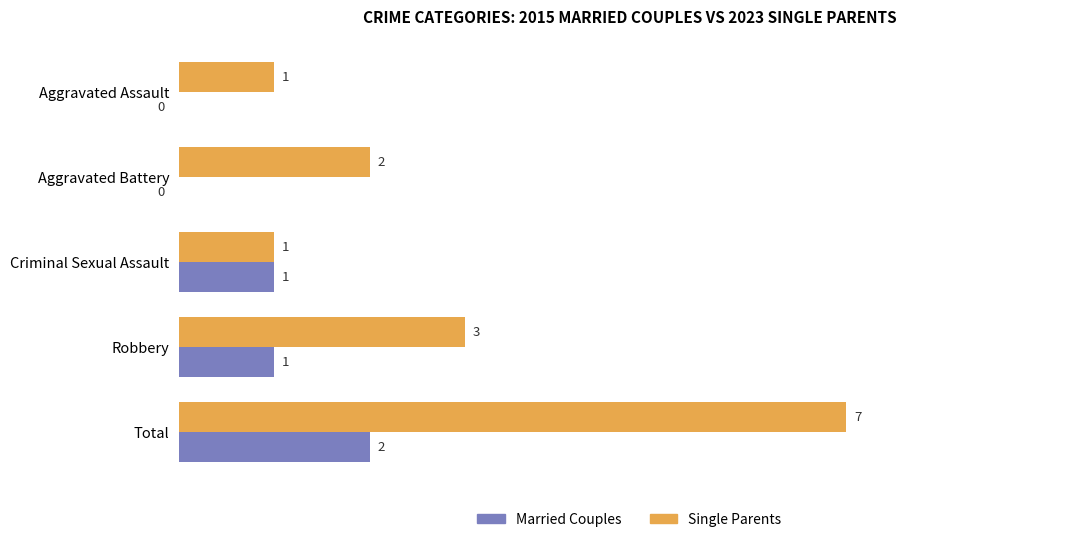

At which label does Single Parents reach its peak?

Total